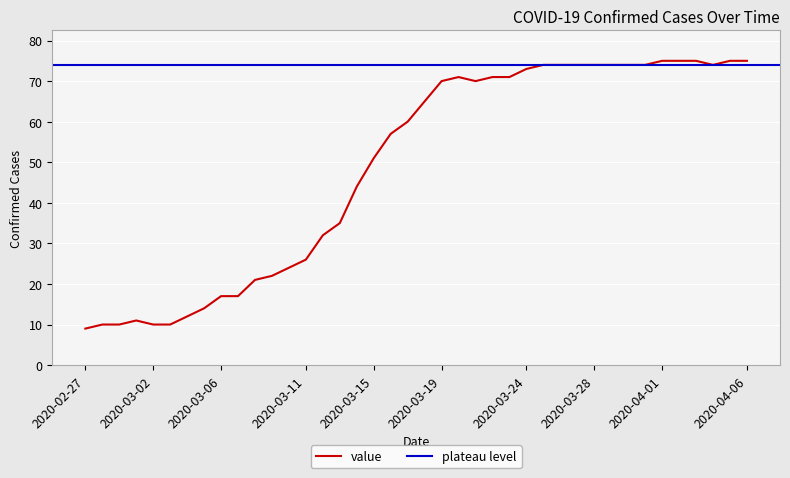

The chart shows a value of 105 at 2020-04-01. True or false?

False